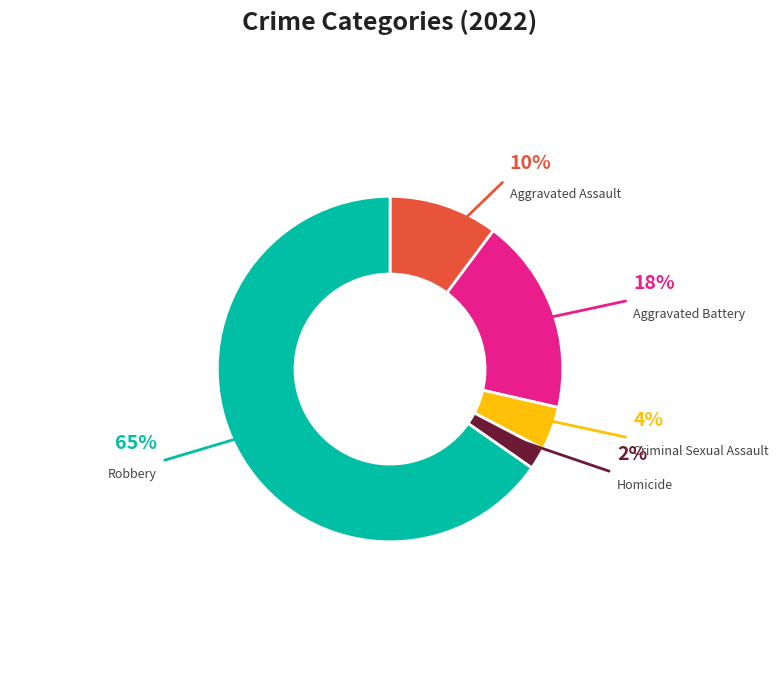

Is there any slice that represents more than half of the pie?

Yes